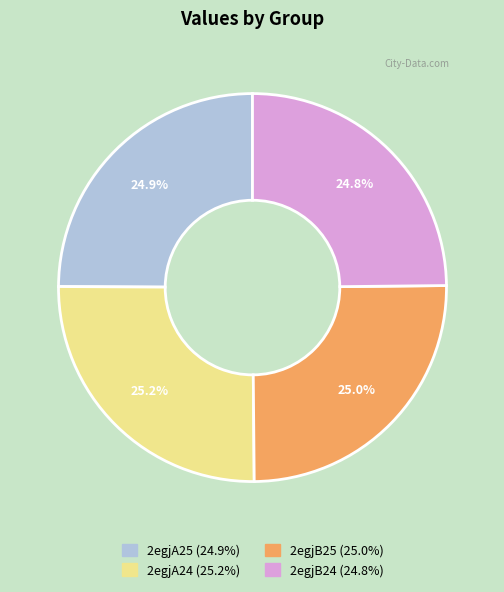

Is it true that 2egjA25 is 25% of the pie?

True